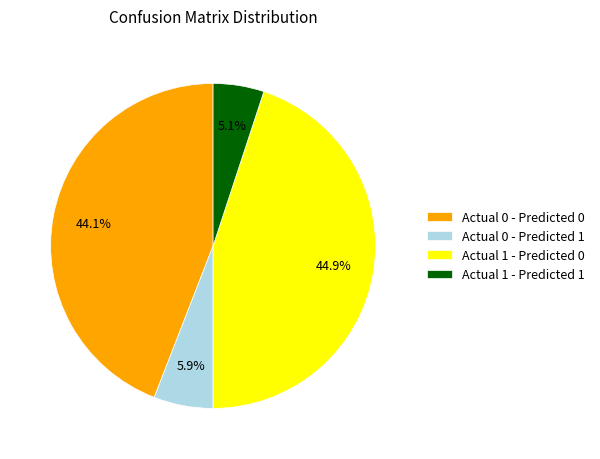

Which category has the smallest portion of the pie?

Actual 1 - Predicted 1